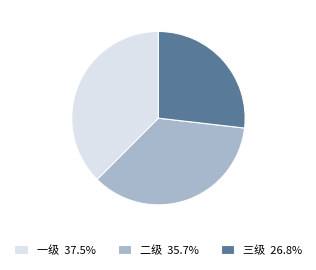

Combined, do 三级 26.8% and 二级 35.7% account for over 50%?

Yes